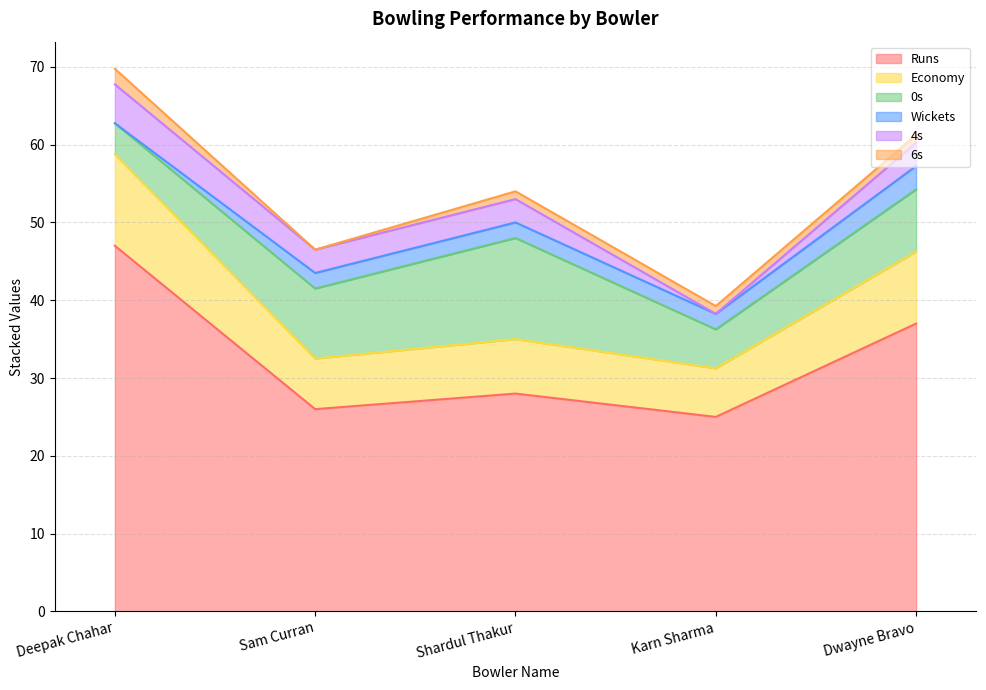

List the labels in order of 6s value, smallest first.

Sam Curran, Shardul Thakur, Karn Sharma, Dwayne Bravo, Deepak Chahar